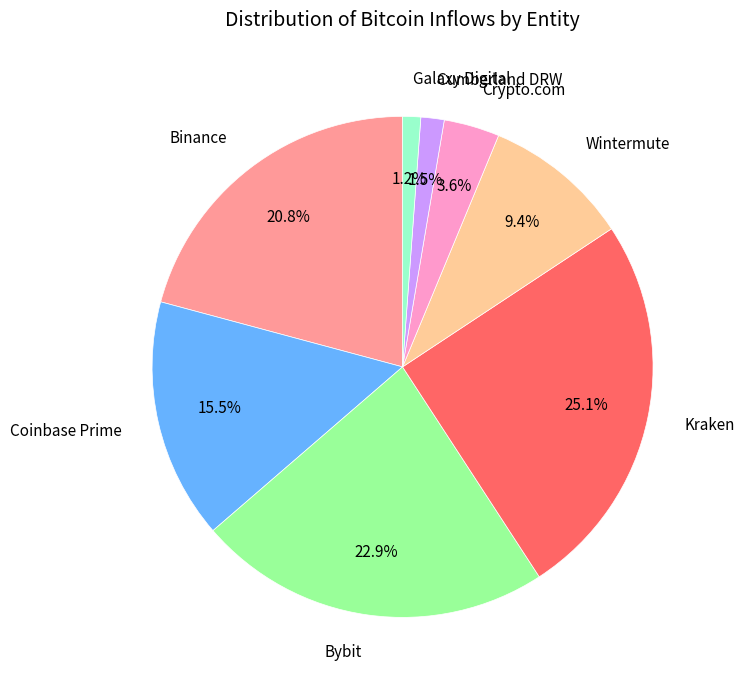

Does Cumberland DRW represent more than half of the total?

No